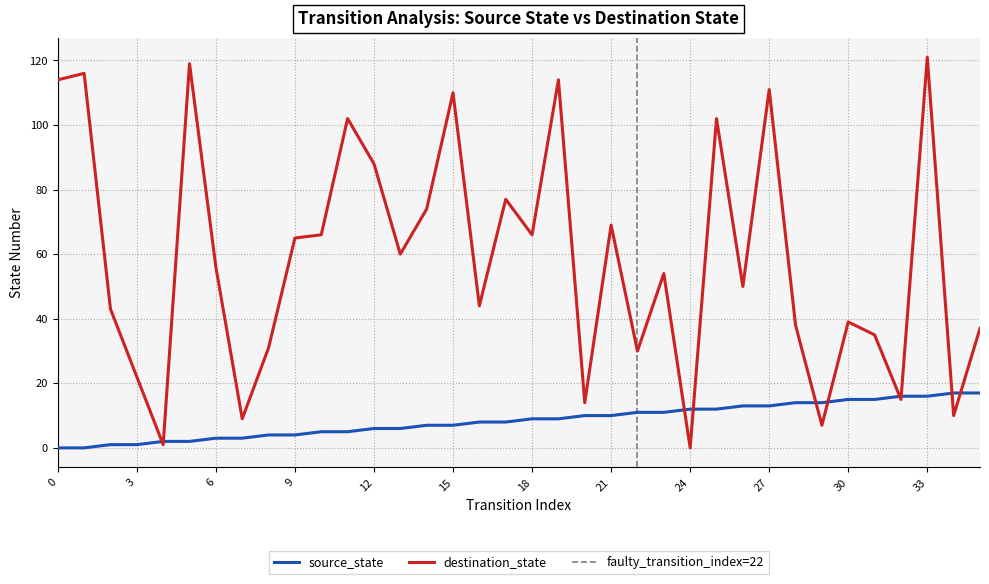

How many categories are shown in the chart?

36